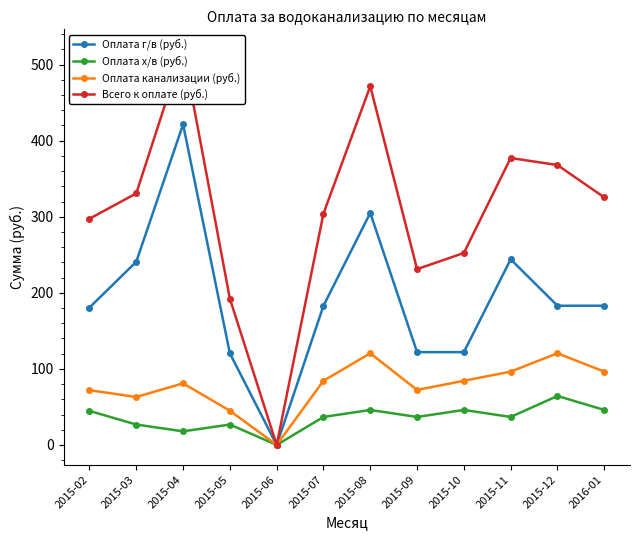

Rank the series by their maximum value, from highest to lowest.

Всего к оплате (руб.), Оплата г/в (руб.), Оплата канализации (руб.), Оплата х/в (руб.)